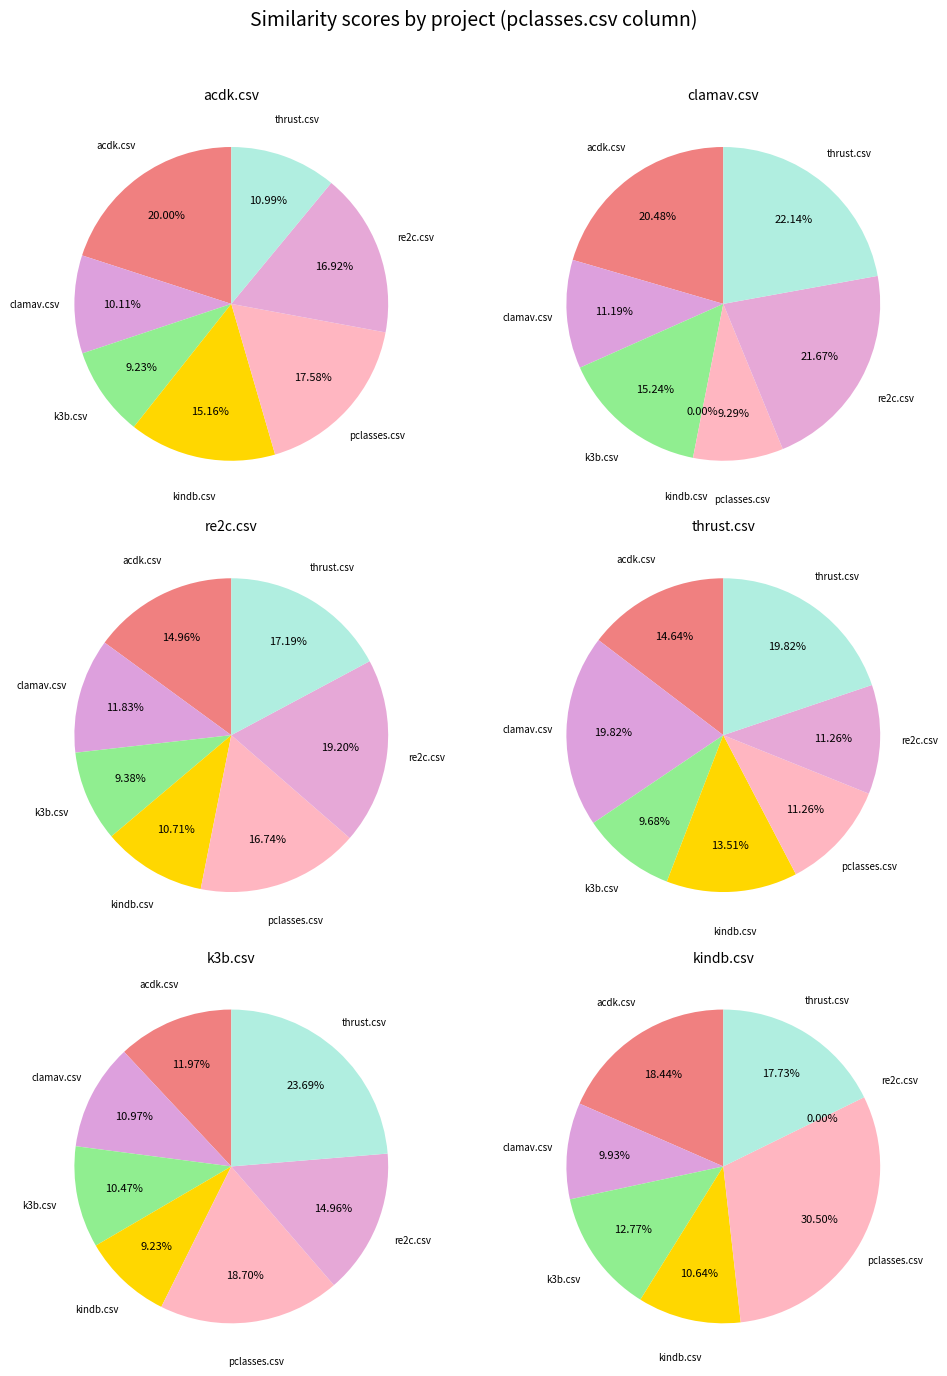

Is re2c.csv the majority of the pie?

No